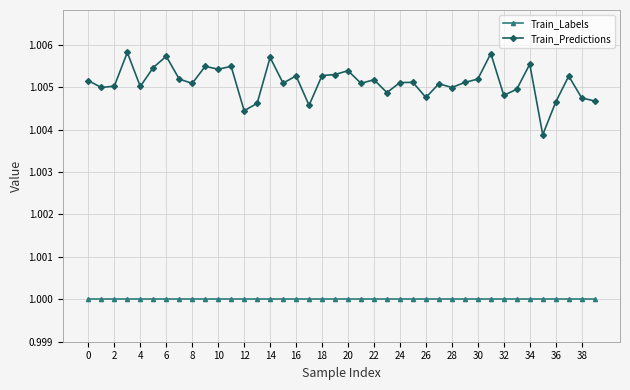

At how many categories does at least one series exceed 1?

40